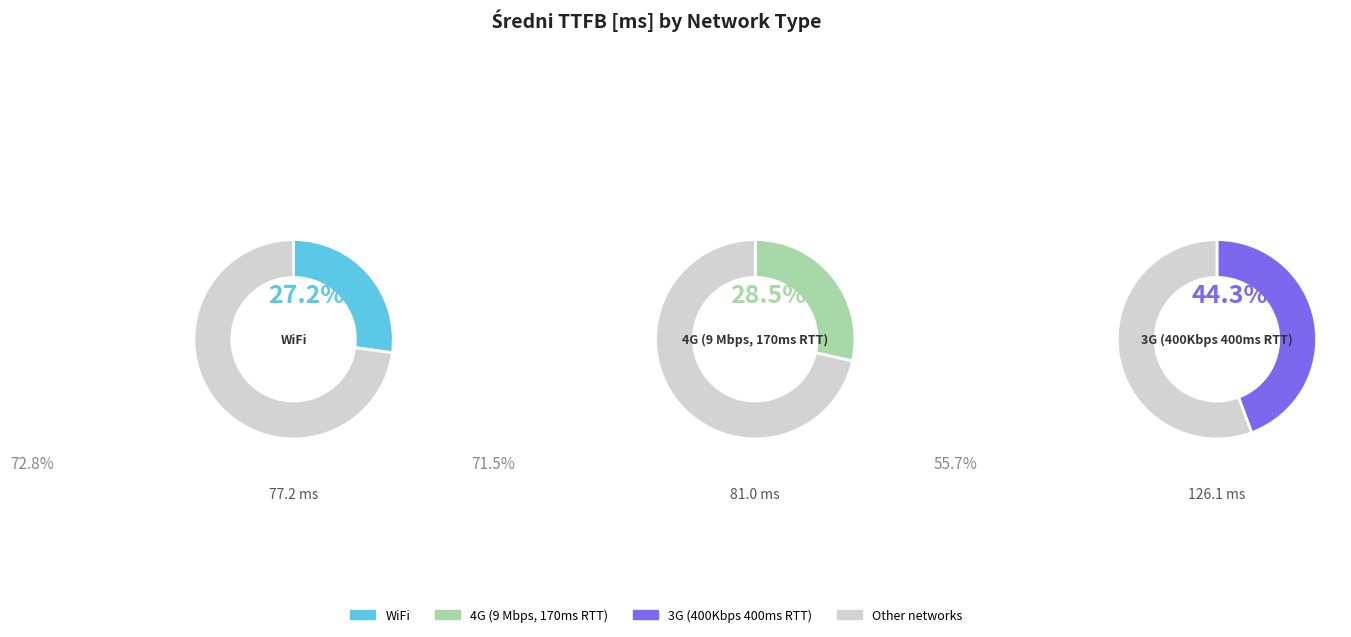

Count the number of slices in the pie.

3